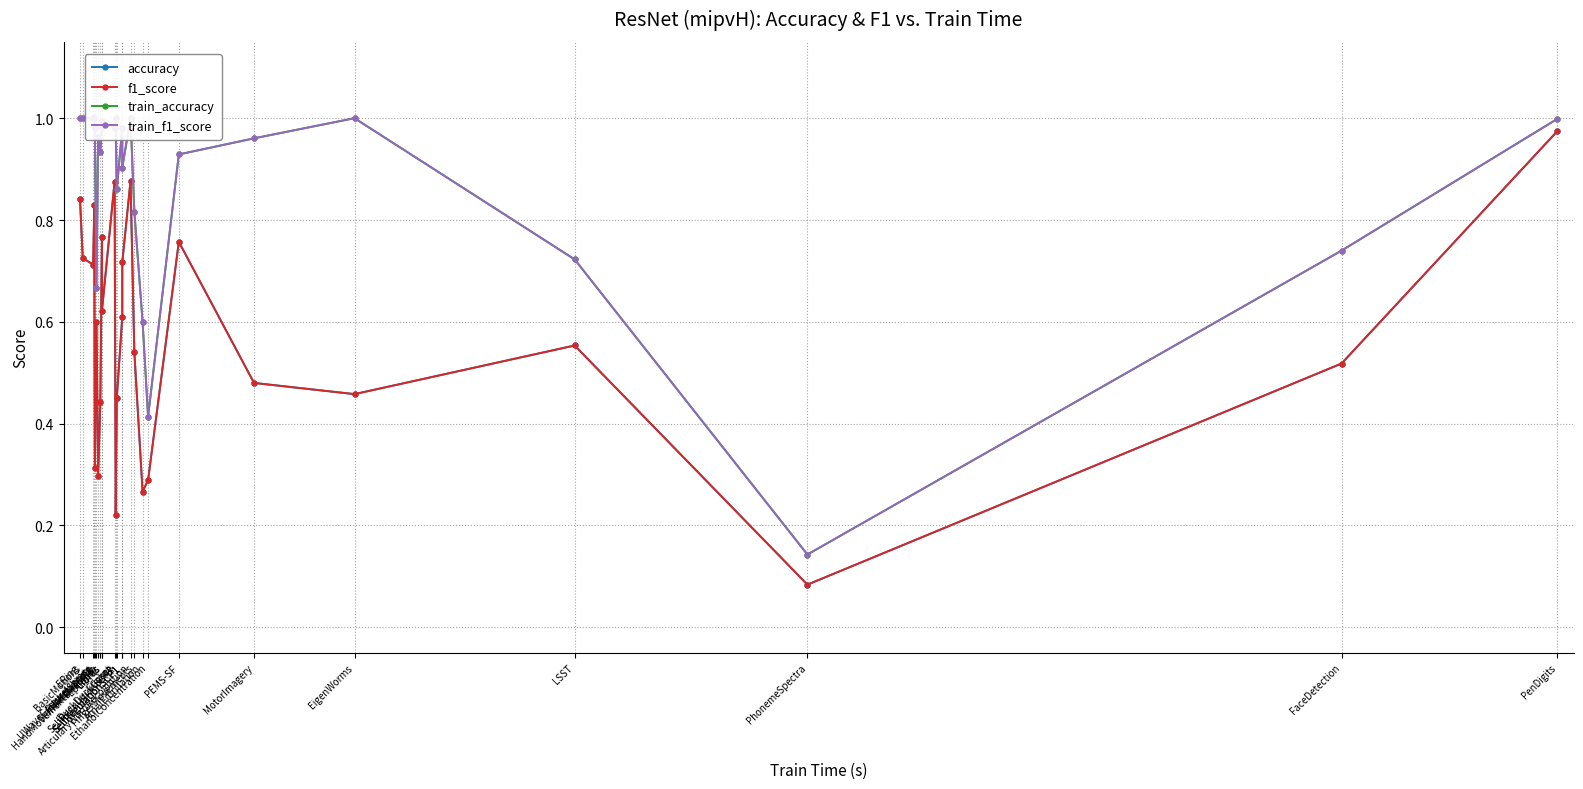

What is the label of the 5th point from the left?

Handwriting